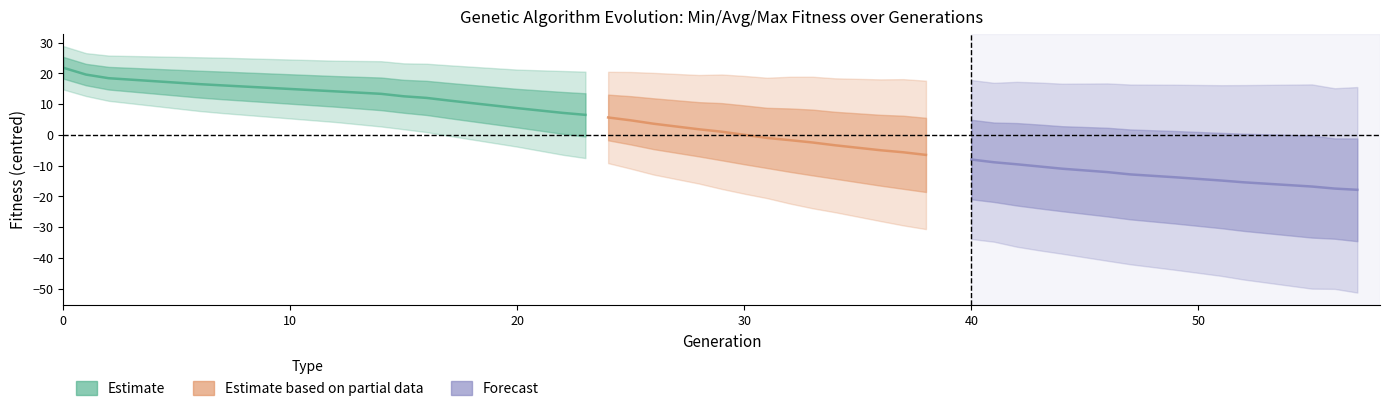

Does the chart have visible grid lines?

No